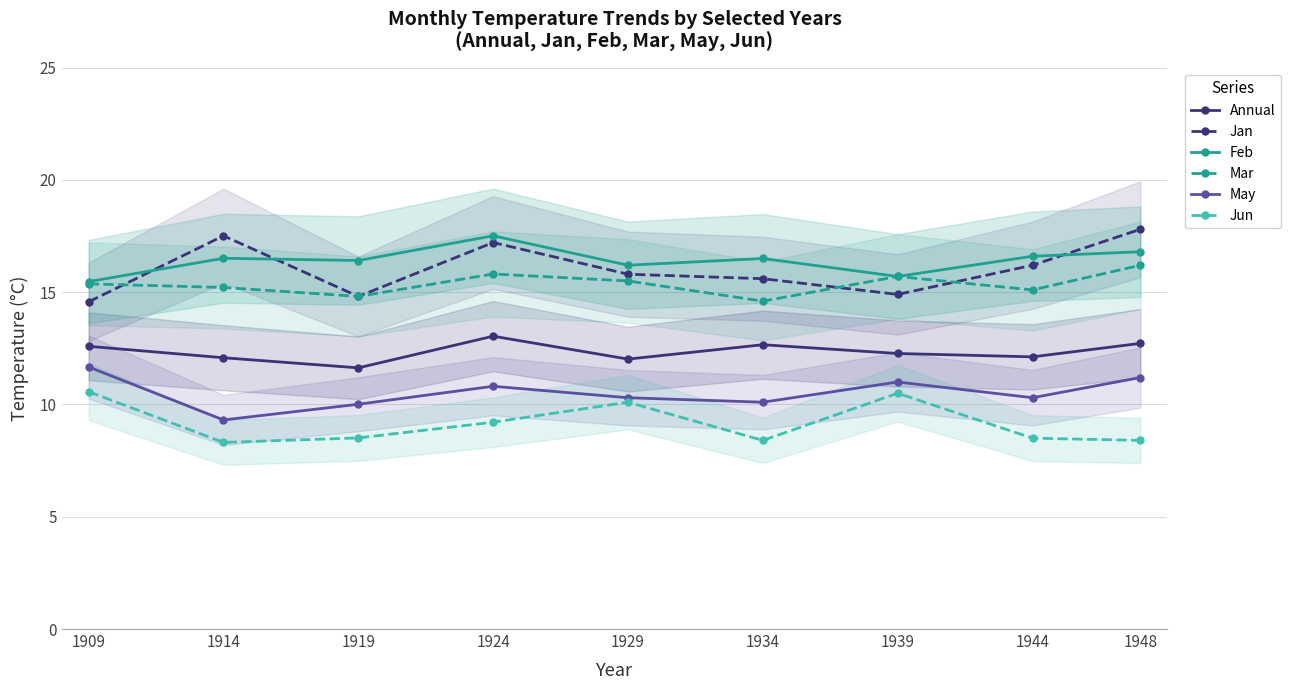

Which category has the lowest value in the Feb series?

1909